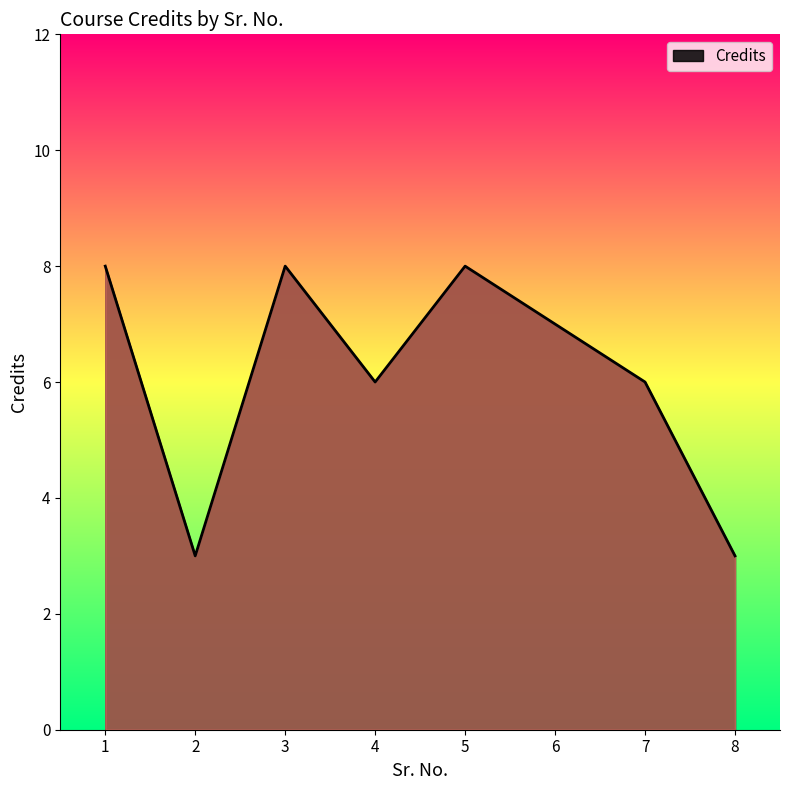

Between 5 and 7, which is larger?

5